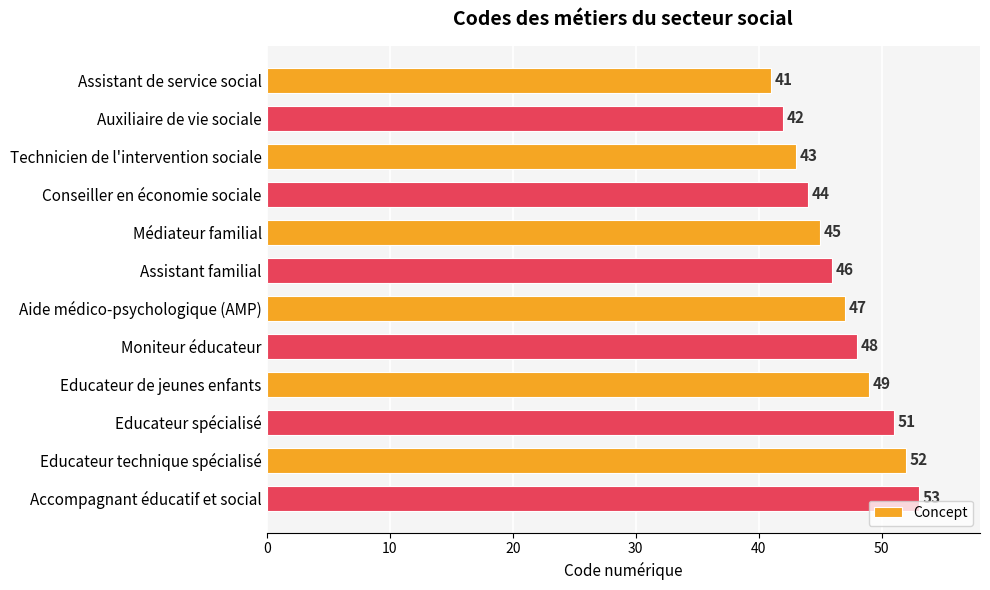

Is it true that the value at Conseiller en économie sociale is 44?

True